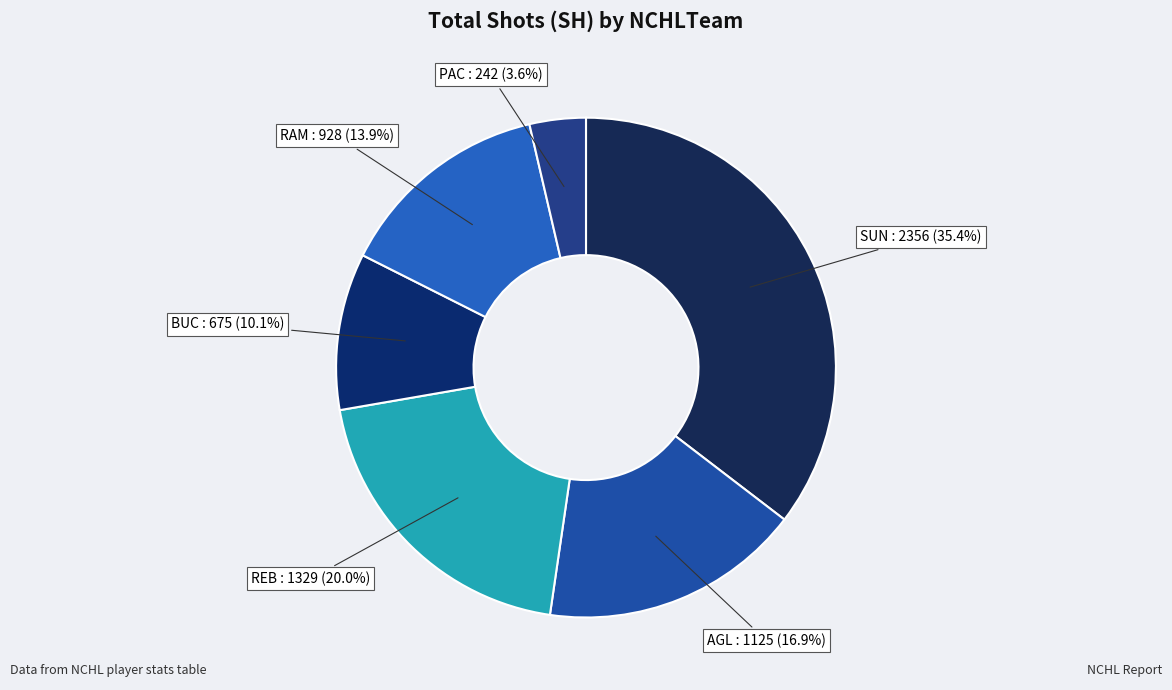

How many slices are in this pie chart?

6